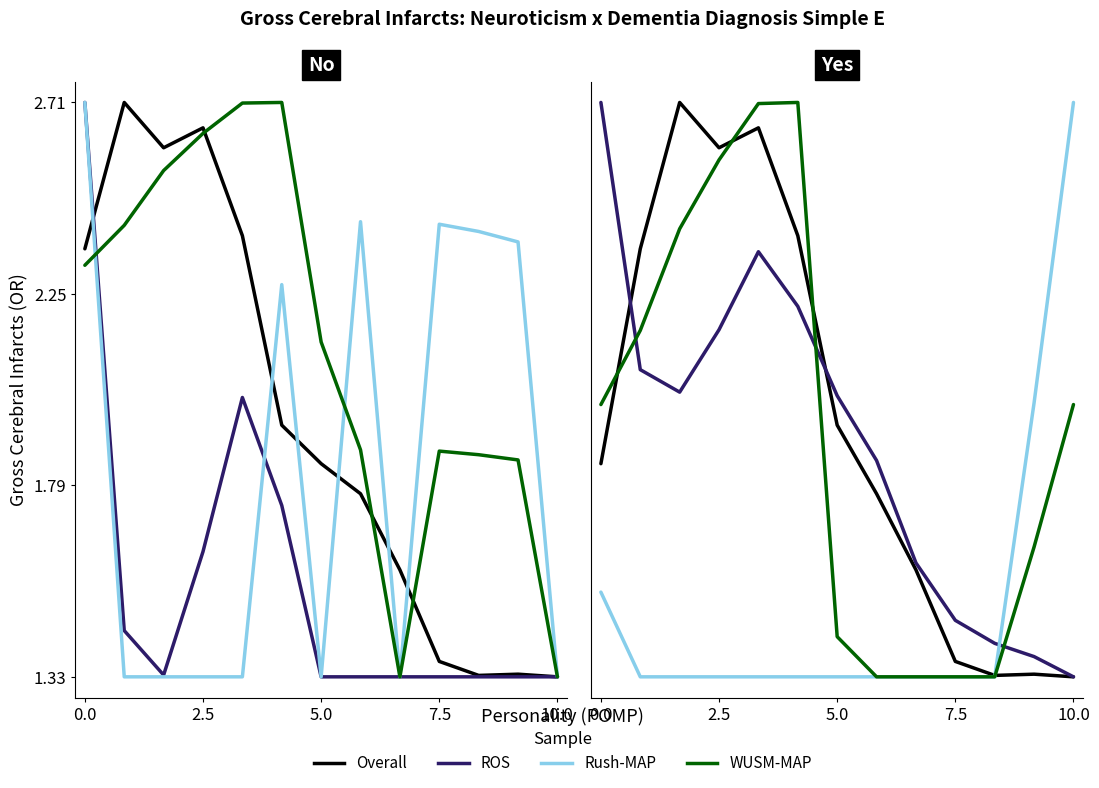

Between which two adjacent categories do ROS and Rush-MAP first intersect?

10 and 11